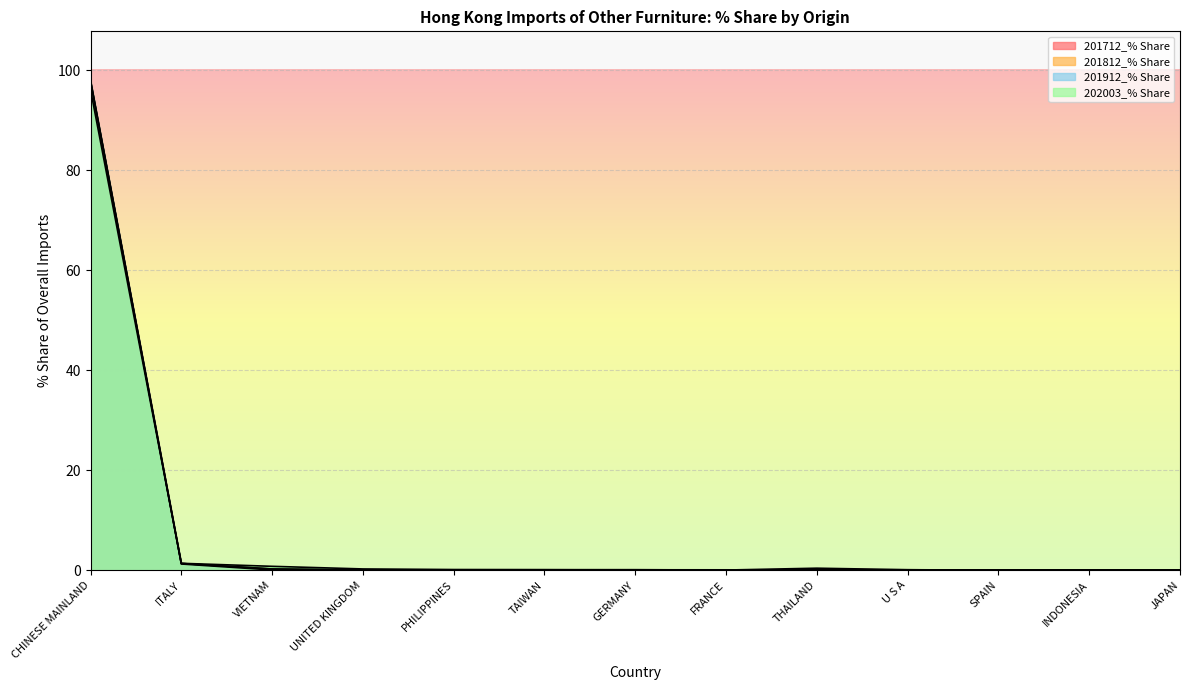

True or false: 202003_% Share and 201812_% Share intersect in this chart.

True